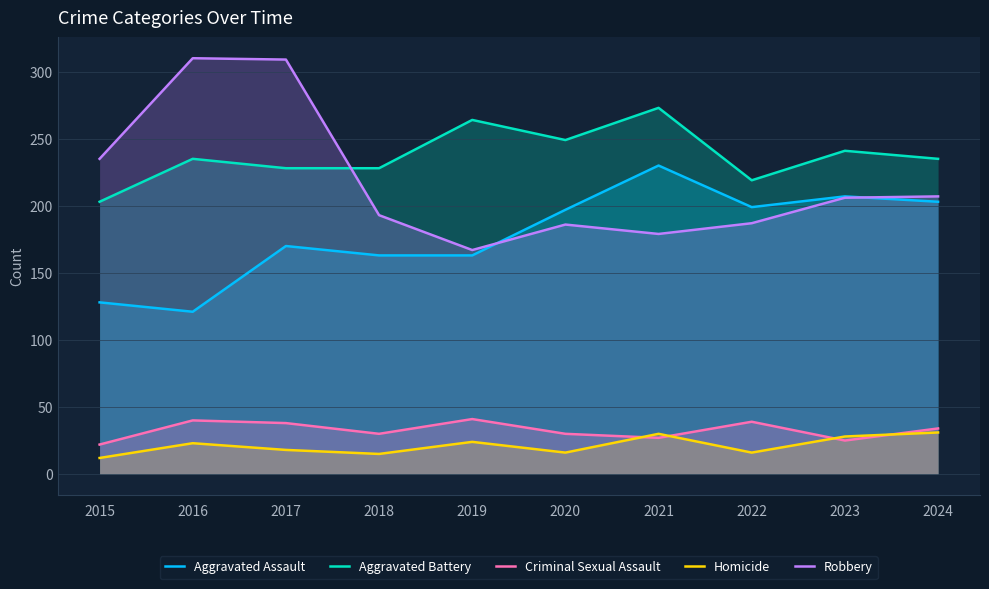

Reading left to right, extract all data points from this chart.

Aggravated Assault: 128	121	170	163	163	197	230	199	207	203
Aggravated Battery: 203	235	228	228	264	249	273	219	241	235
Criminal Sexual Assault: 22	40	38	30	41	30	27	39	25	34
Homicide: 12	23	18	15	24	16	30	16	28	31
Robbery: 235	310	309	193	167	186	179	187	206	207